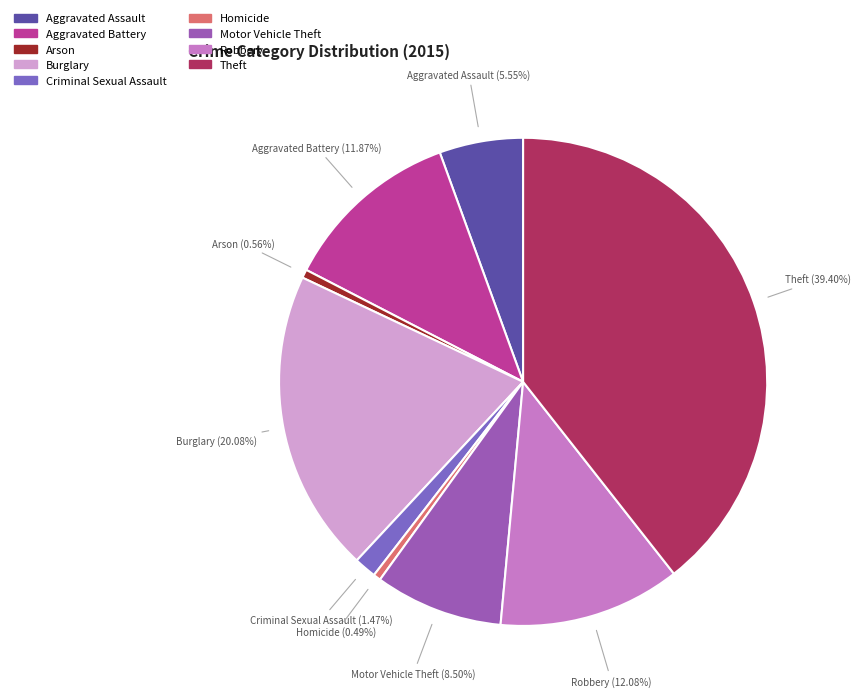

Which category has the biggest portion of the pie?

Theft